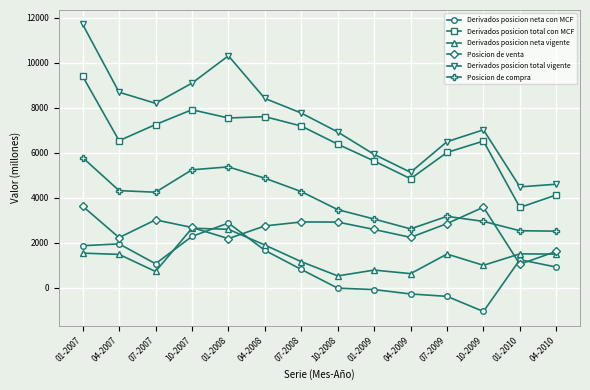

List the series in order of their peak value, highest first.

Derivados posicion total vigente, Derivados posicion total con MCF, Posicion de compra, Posicion de venta, Derivados posicion neta con MCF, Derivados posicion neta vigente